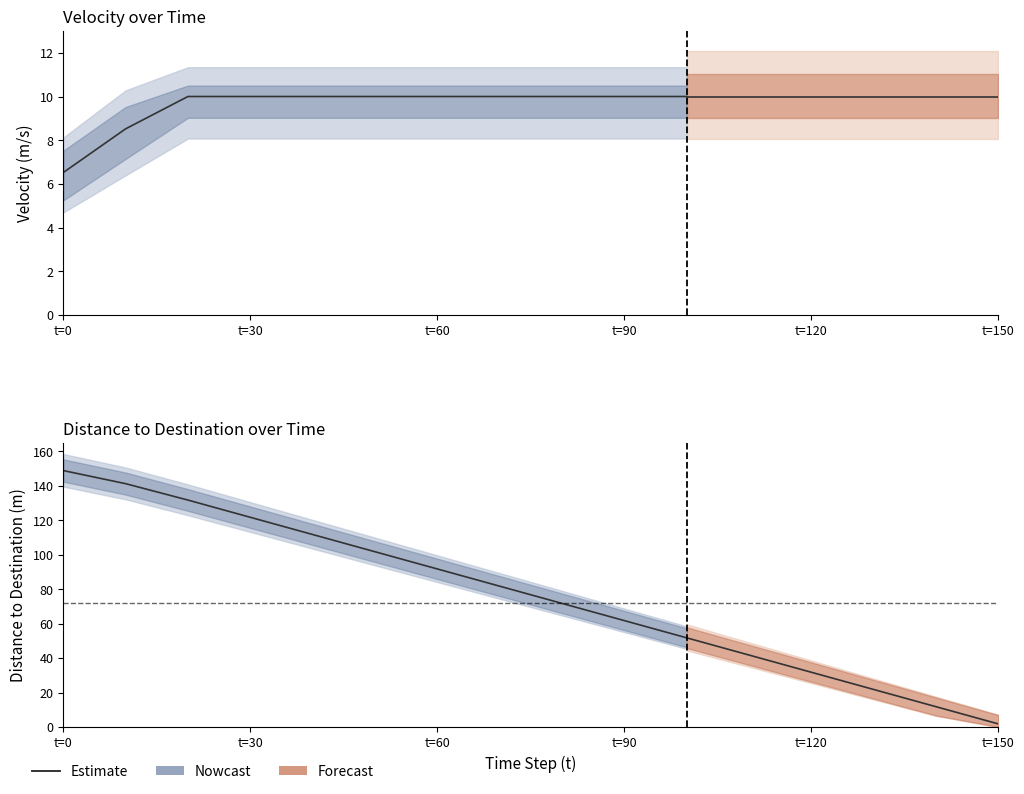

What is the difference between the second highest and second lowest values?

79.5